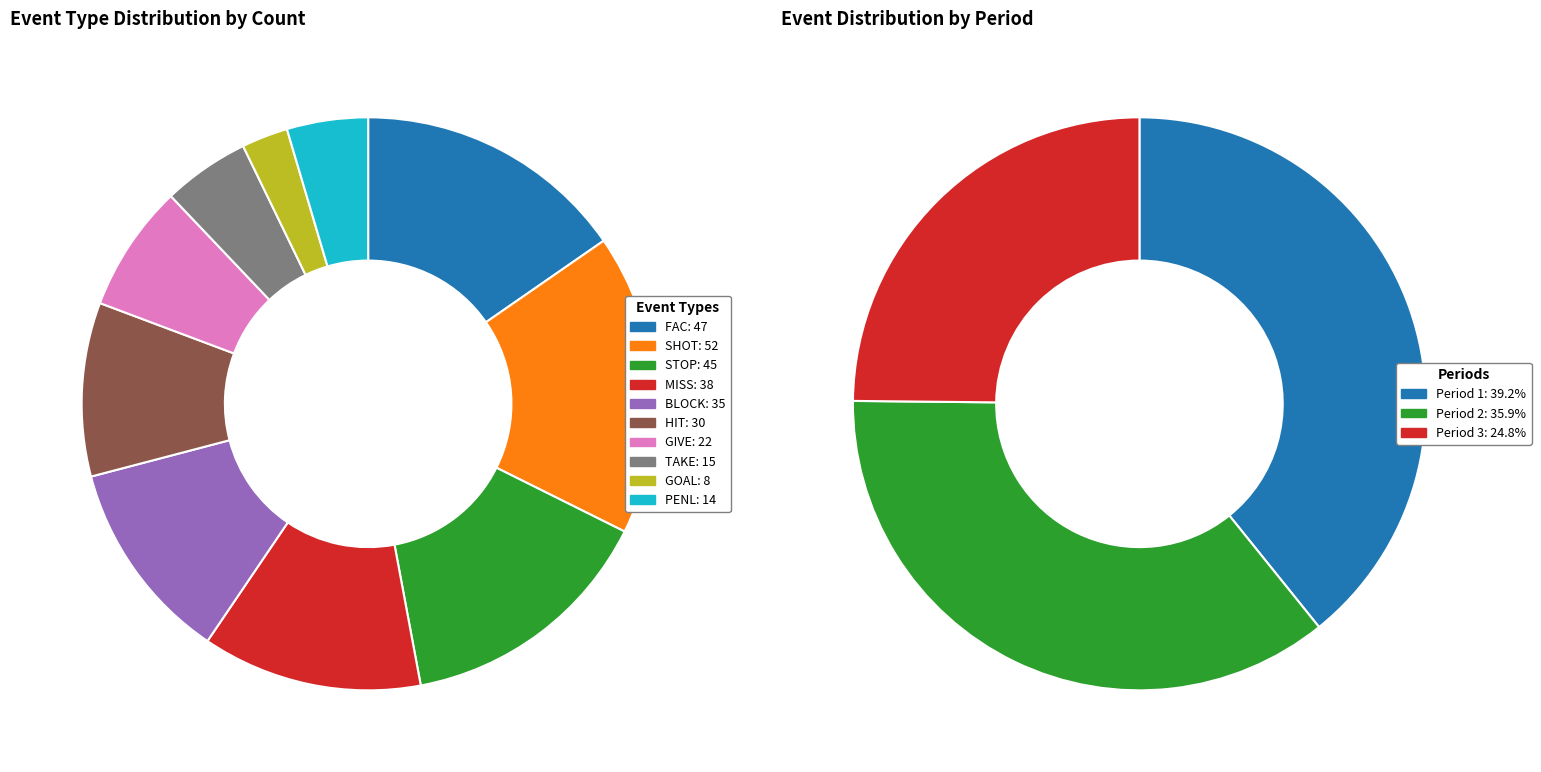

What is the largest slice in the pie chart?

SHOT